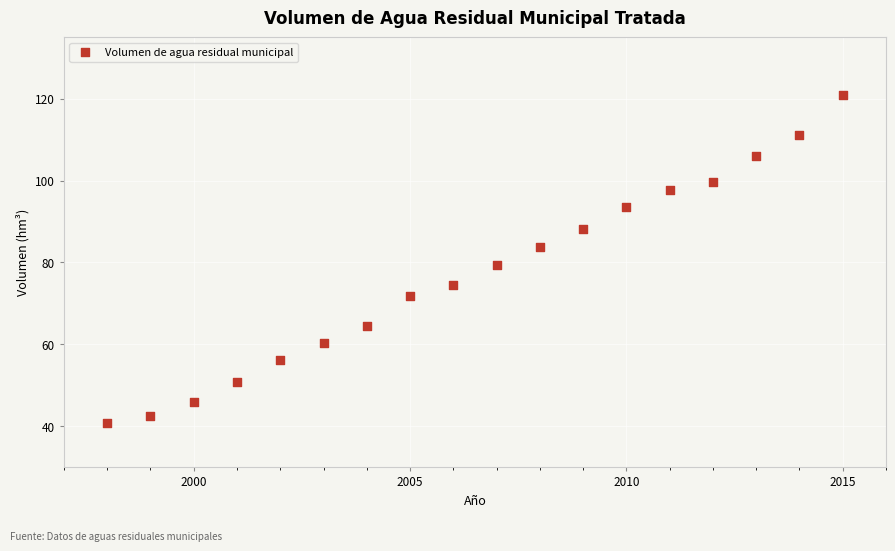

What is the range of X values (max minus min)?

17.0